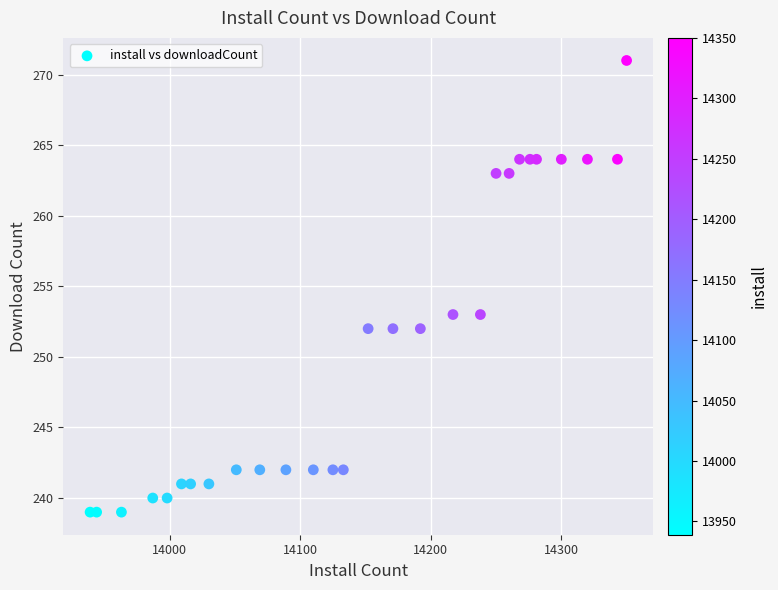

What is the range of Y values (max minus min)?

32